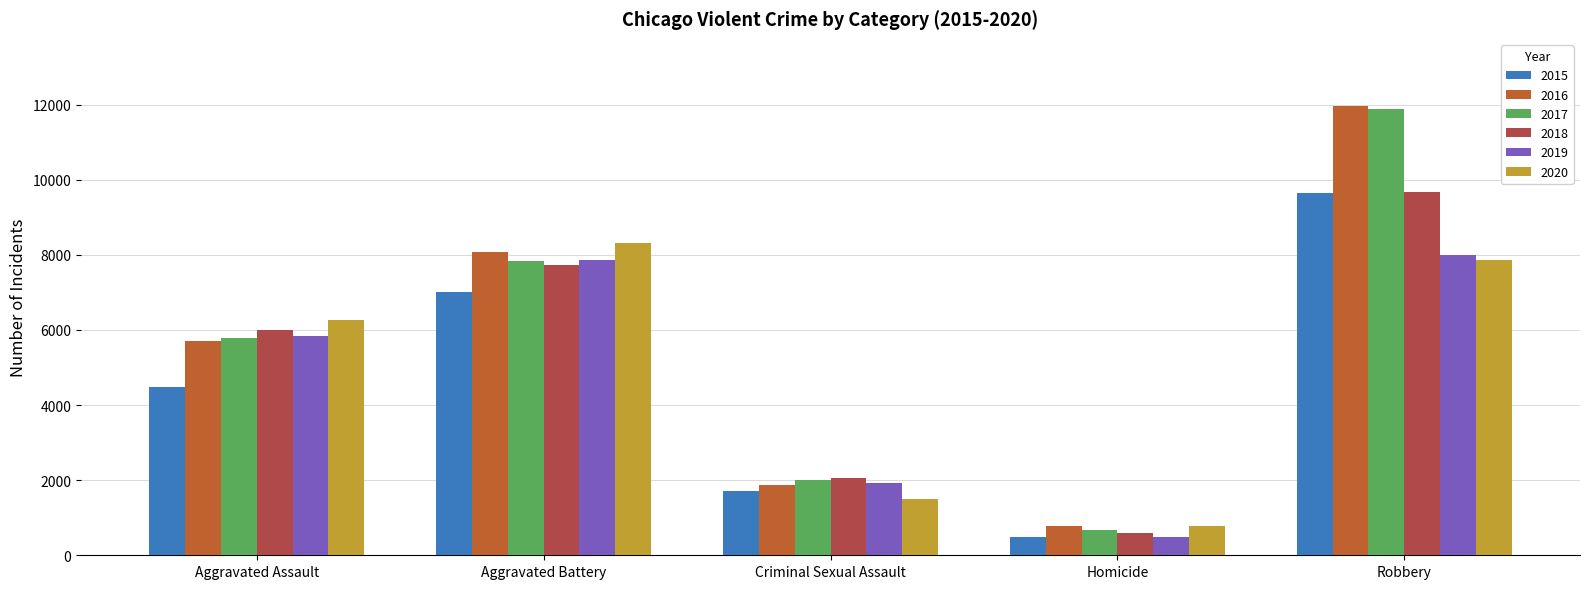

True or false: 2015 has a value of 641 at Criminal Sexual Assault.

False